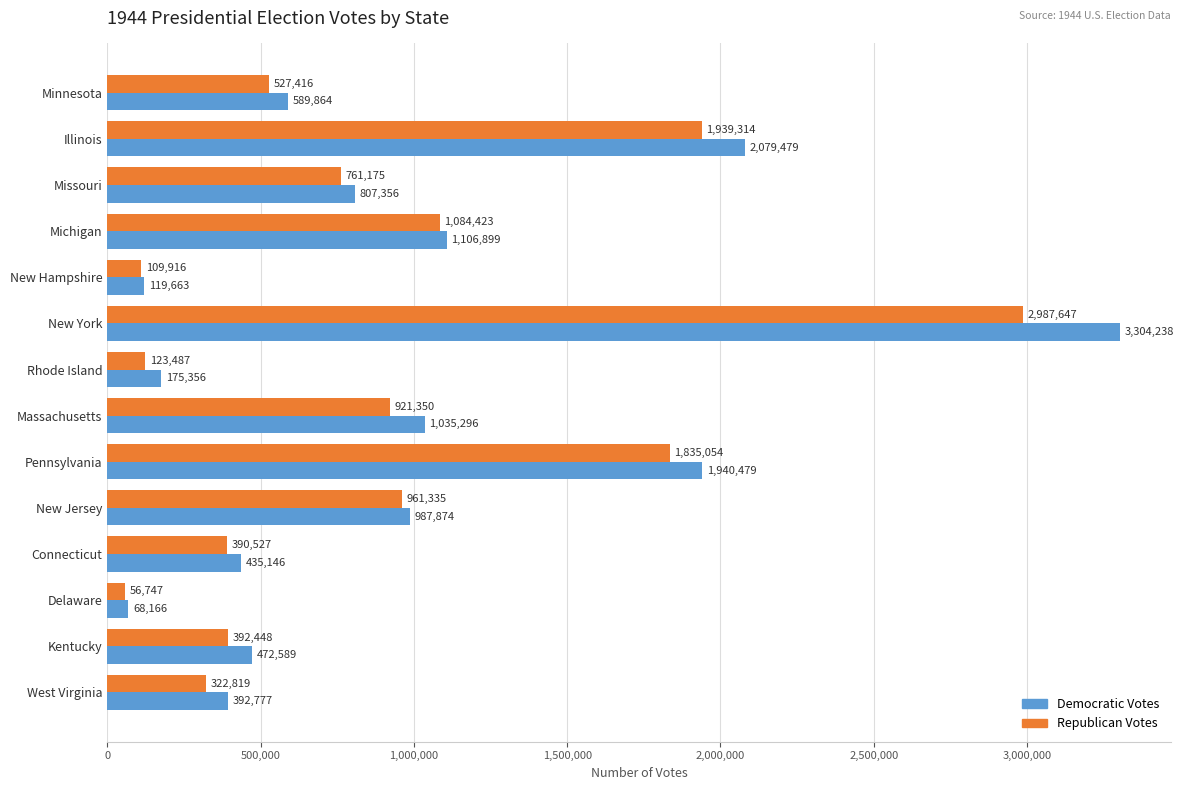

What is the total value across all series at Michigan?

2191322